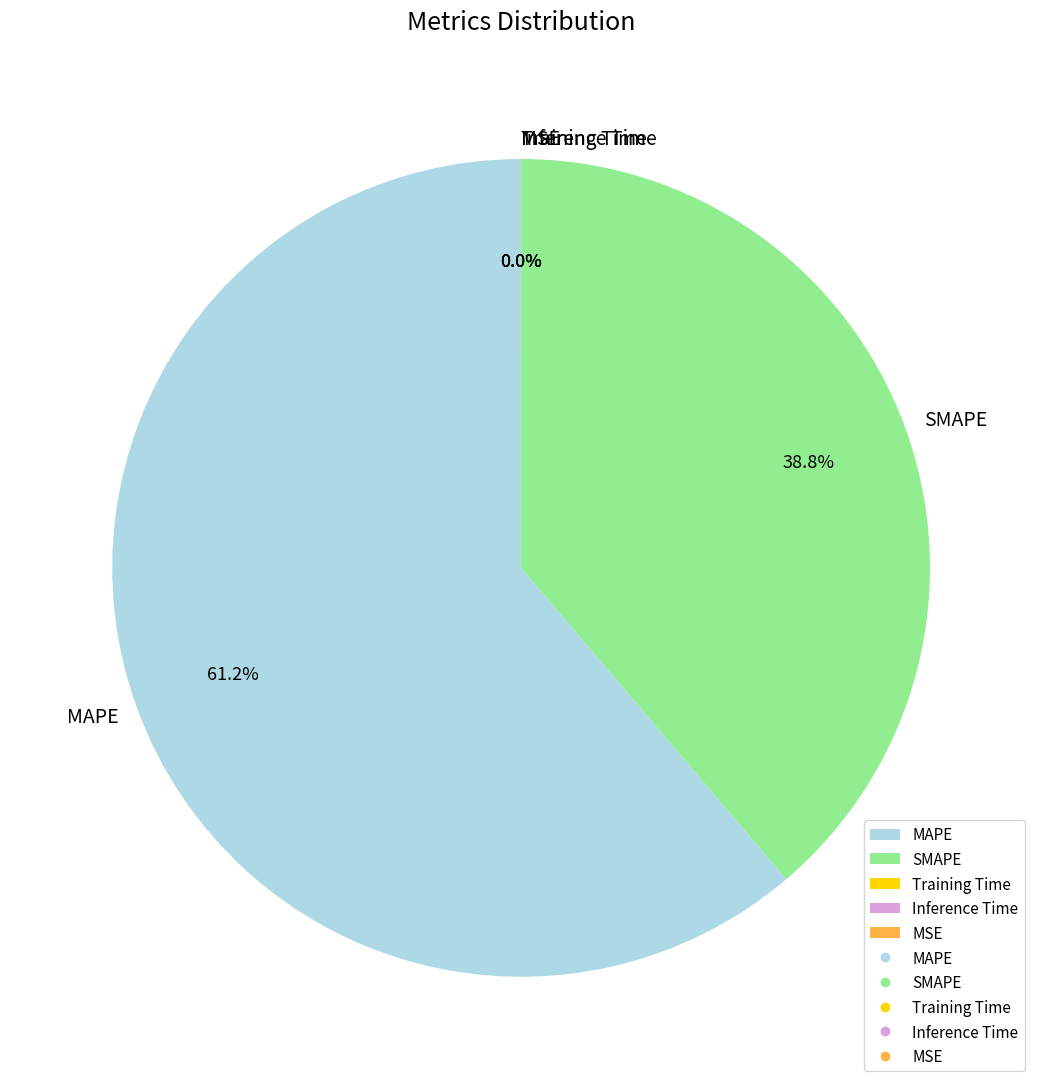

Between MAPE and SMAPE, which is larger?

MAPE